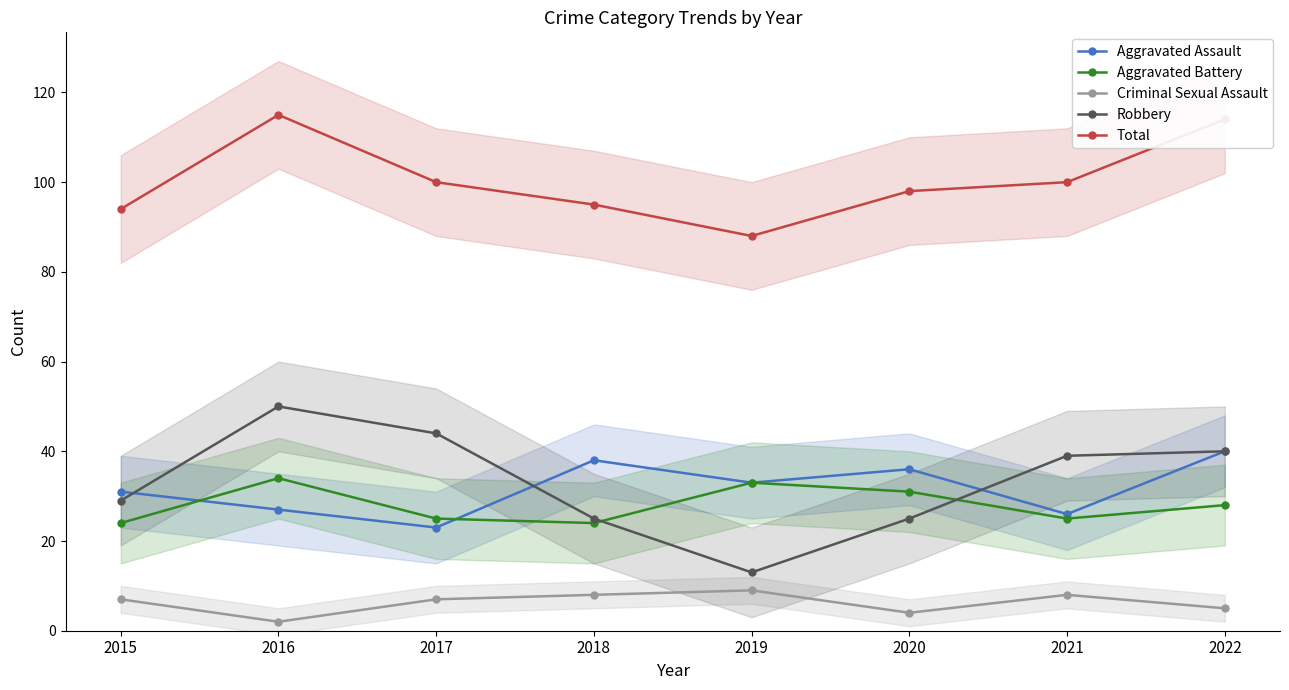

Count the Robbery values in the range 25 to 44.

6